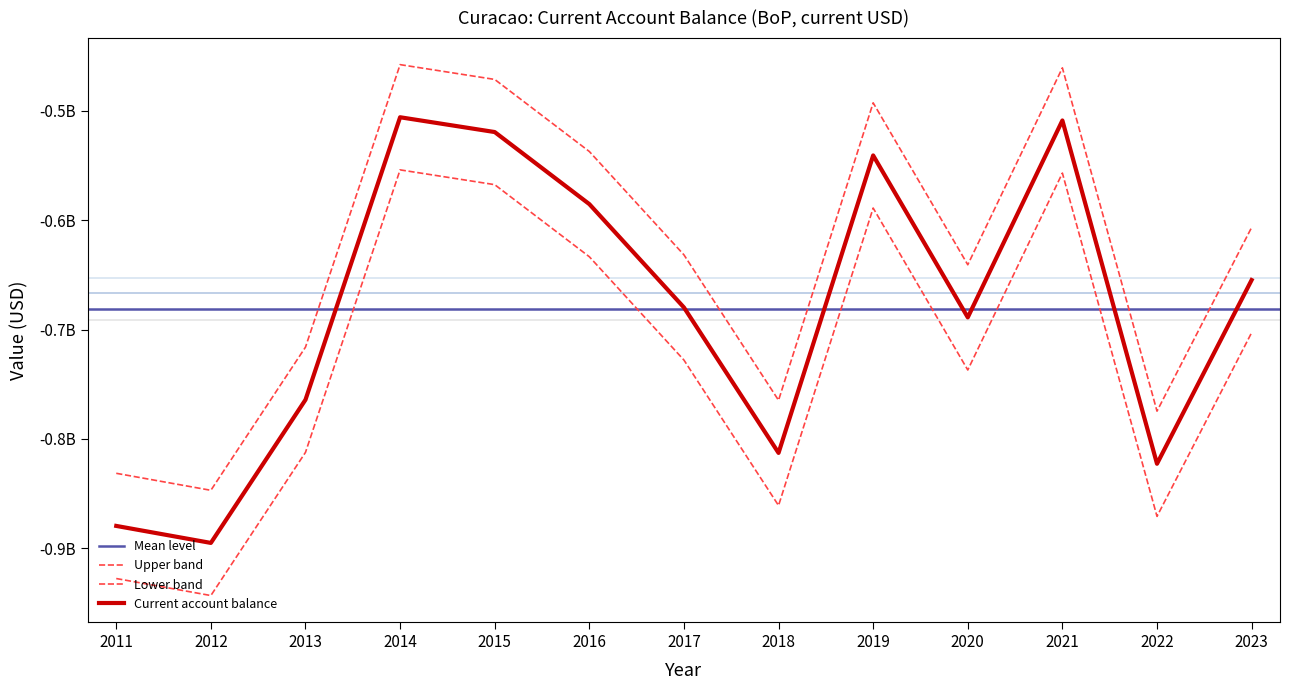

Where does the data first go above -727844867?

2014